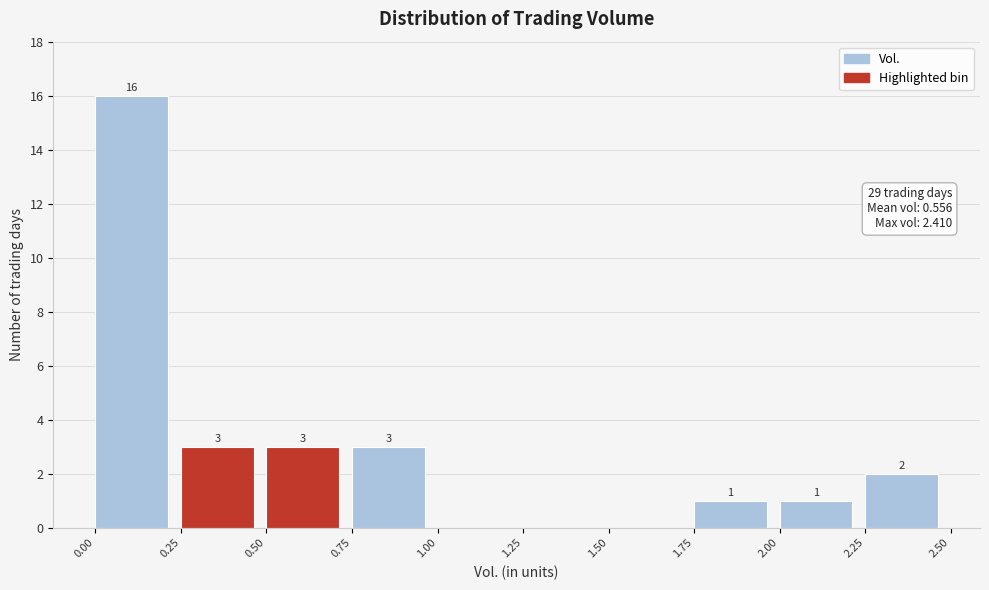

Over which range of the x-axis is the bar tallest?

0.00 to 0.25